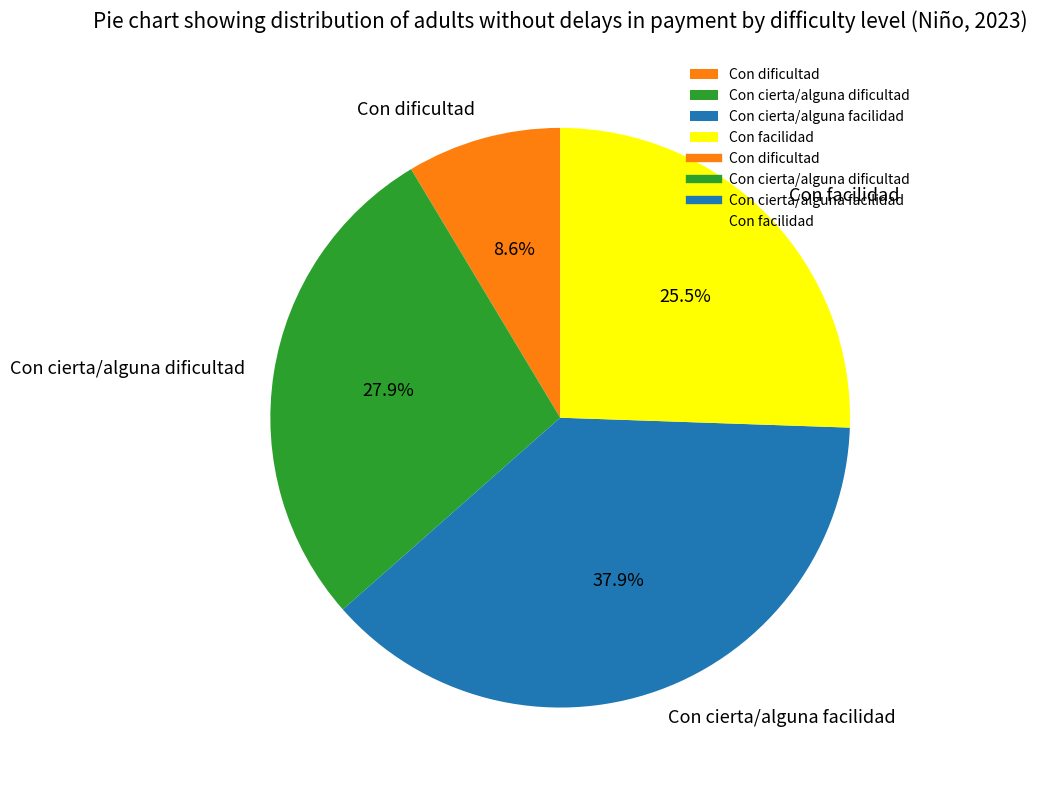

True or false: Con dificultad accounts for 9% of the total.

True